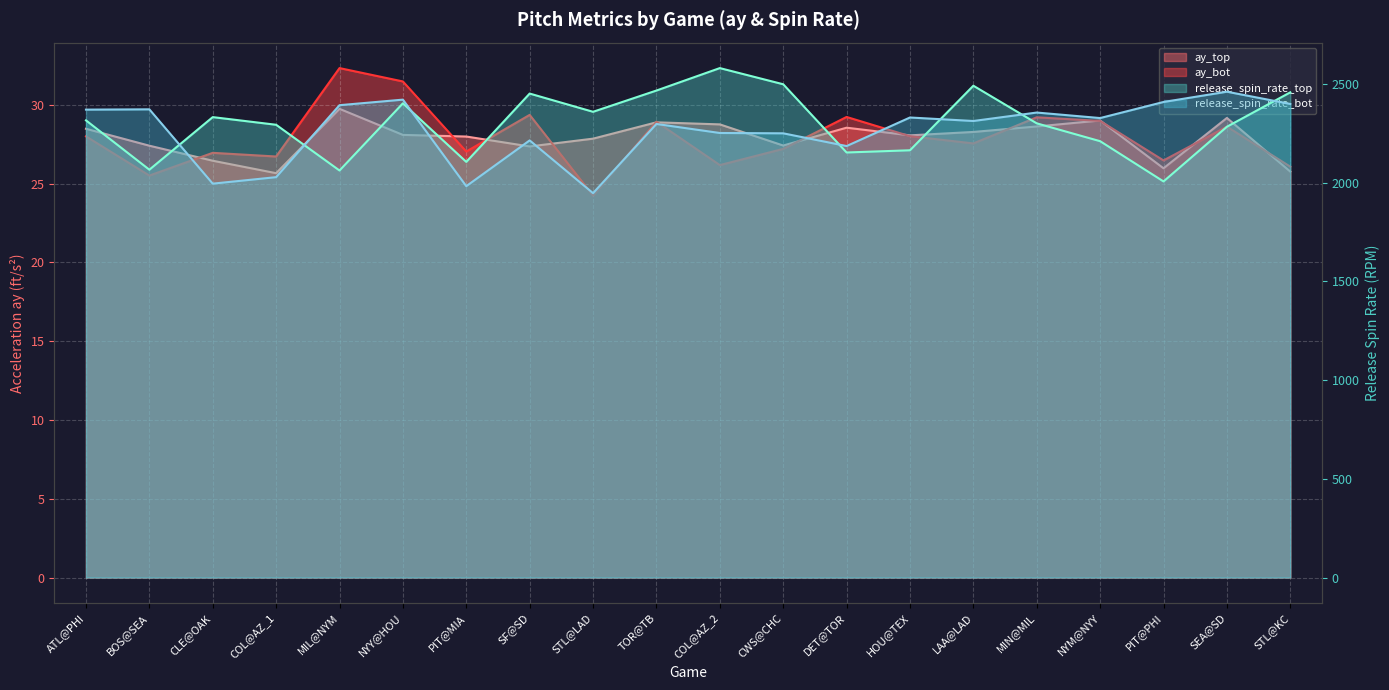

At how many categories does at least one series exceed 712?

20